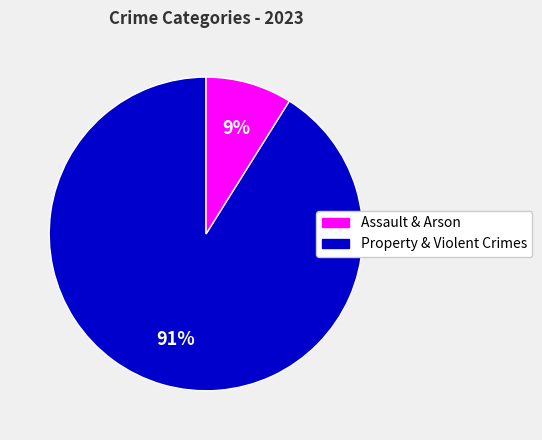

To the nearest percent, what is the difference between the largest and smallest slice percentages?

82%